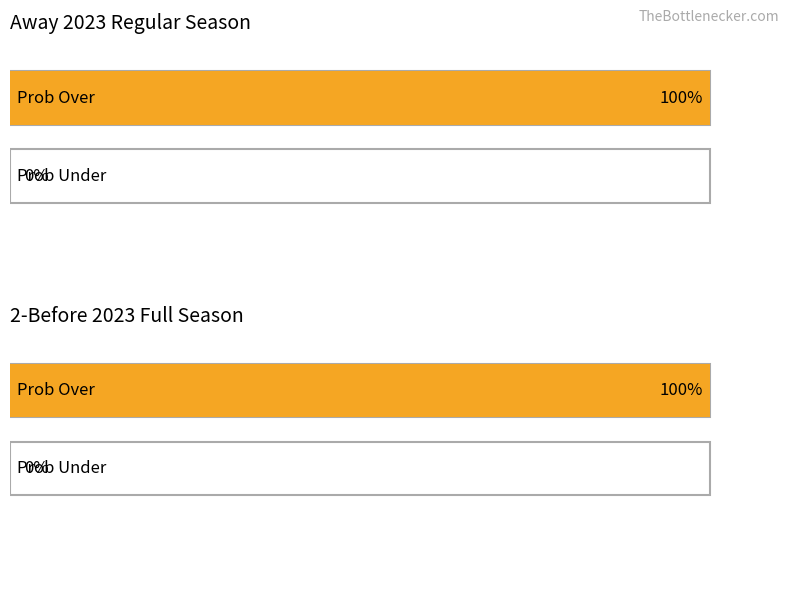

Is the value of 2 before 2023 full prob under at 5 greater than the value of 2 before 2023 full prob over at 1?

No